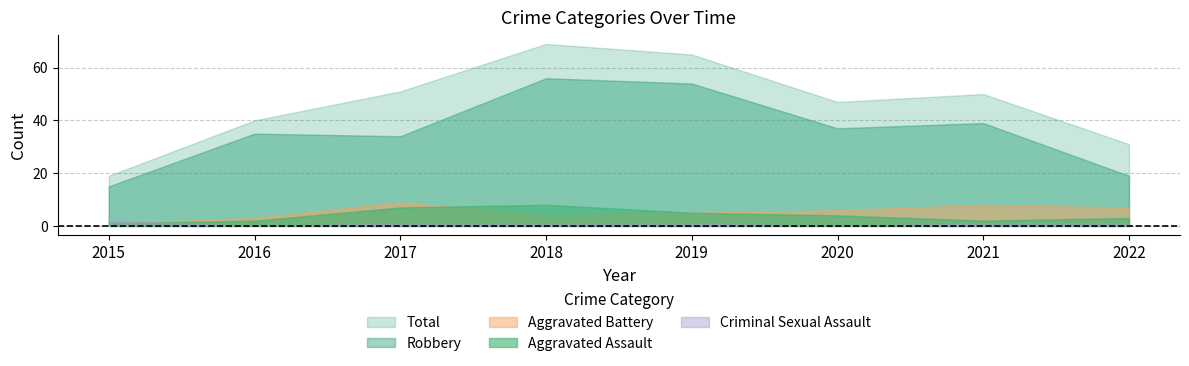

What is the value of the Criminal Sexual Assault point at the 8th from the left?

1